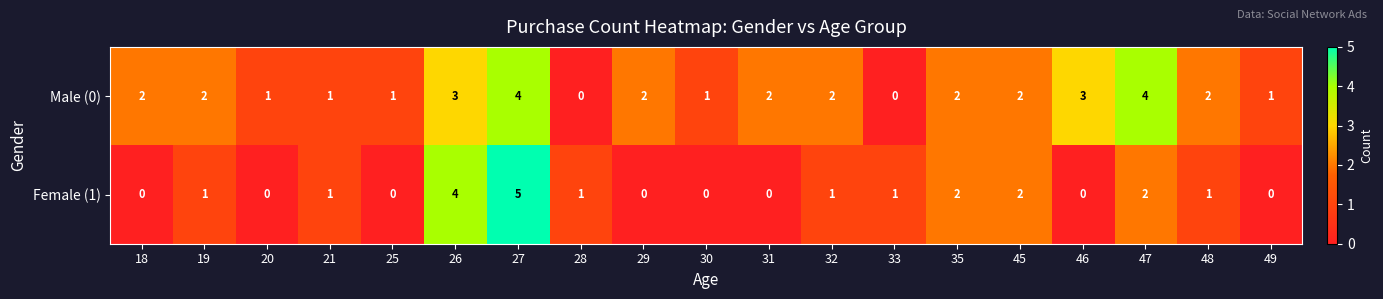

Count the Male (0) values in the range 1 to 2.

13